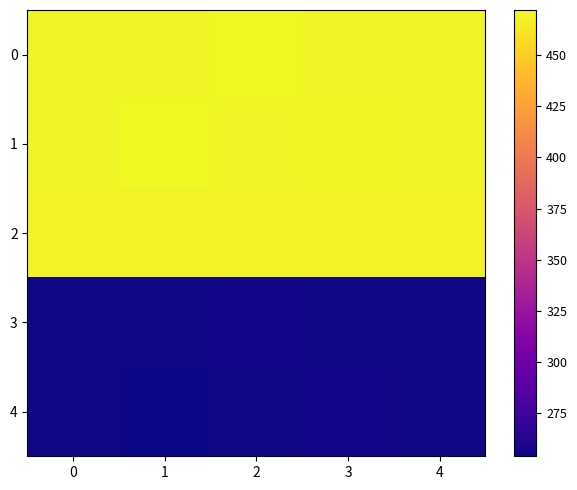

What is the total value across all series at 3?

1921